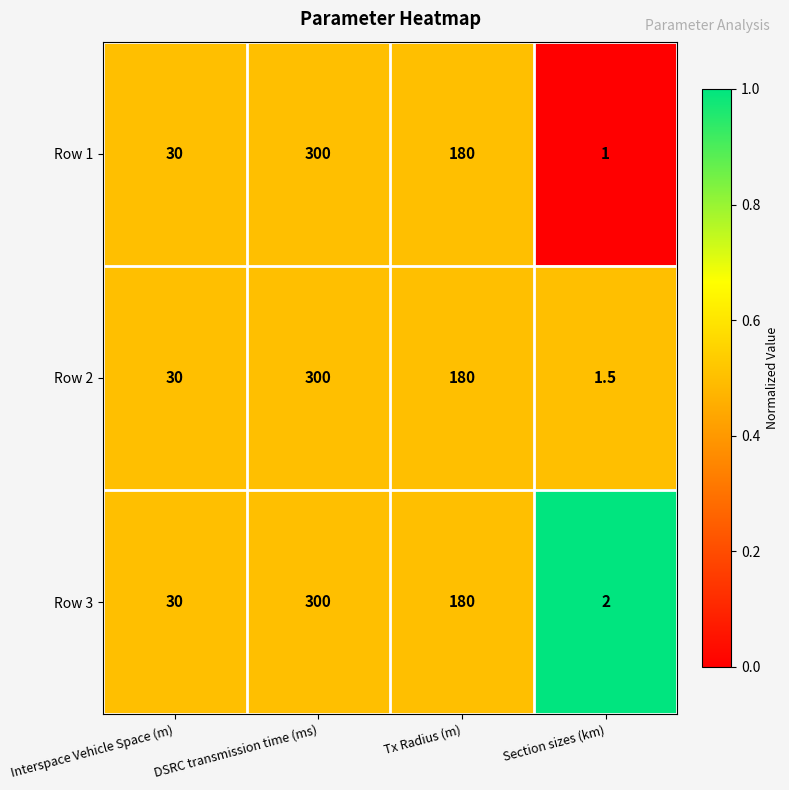

At Section sizes (km), list the series in order from smallest to largest.

Row 1, Row 2, Row 3